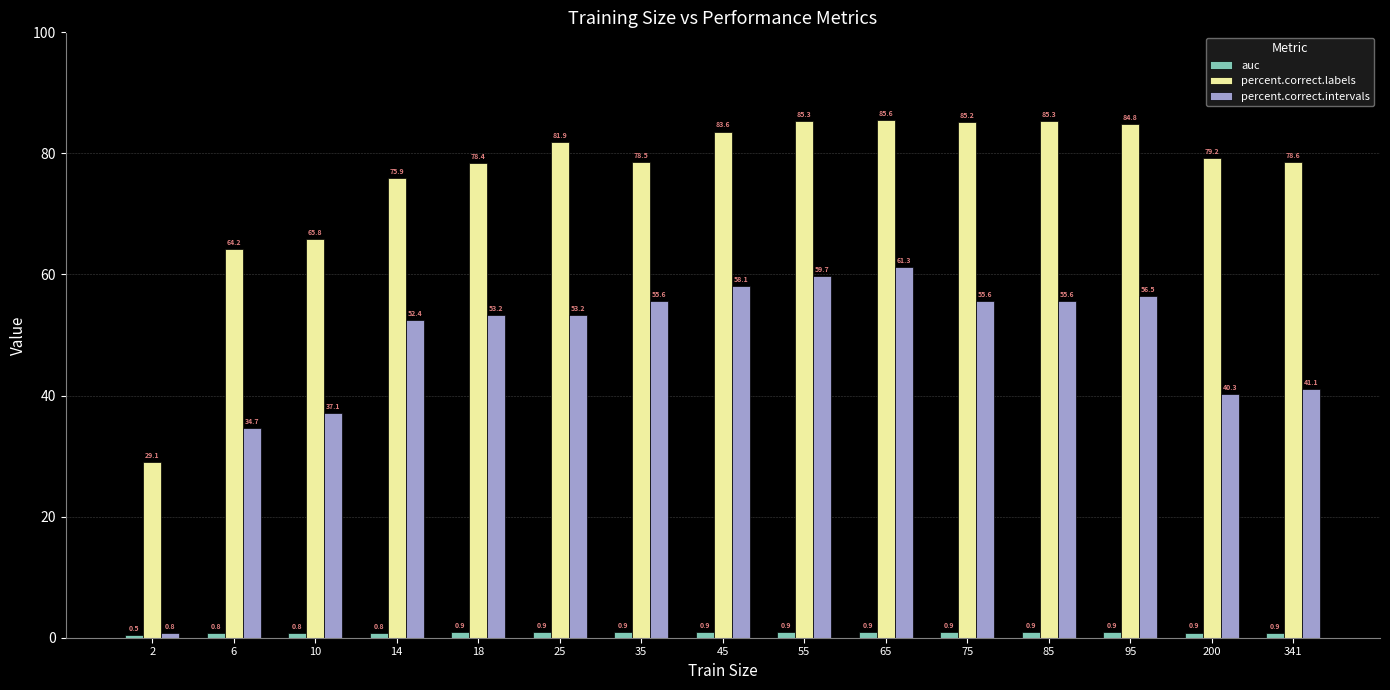

At which label does percent.correct.labels reach its minimum?

2